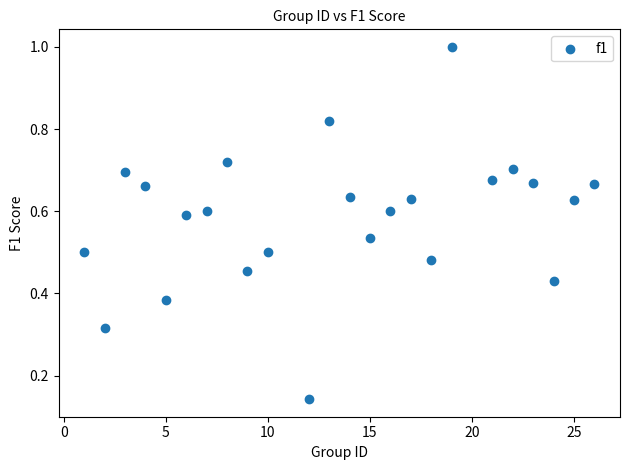

What is the range of Y values (max minus min)?

0.9